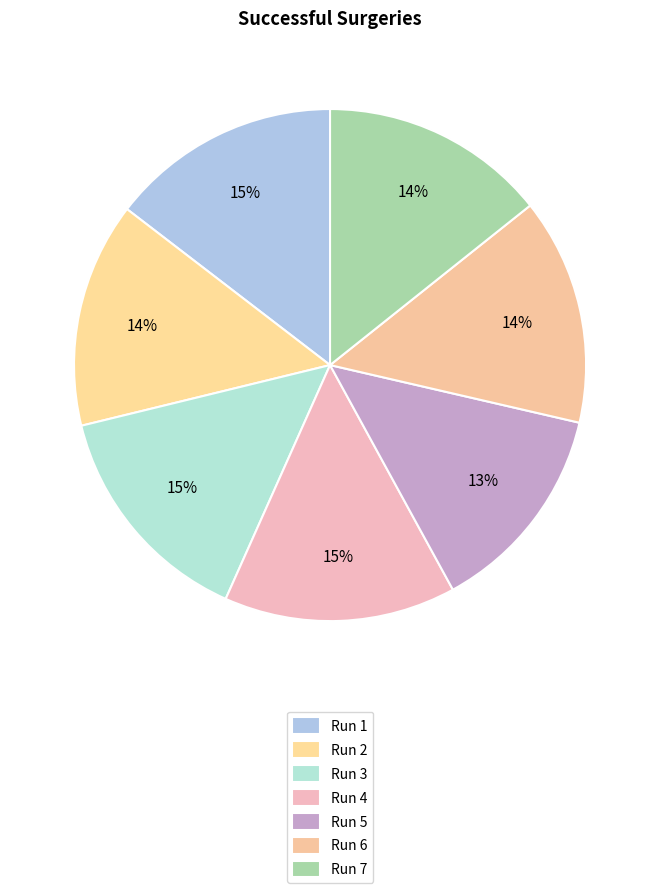

Count the number of slices in the pie.

7